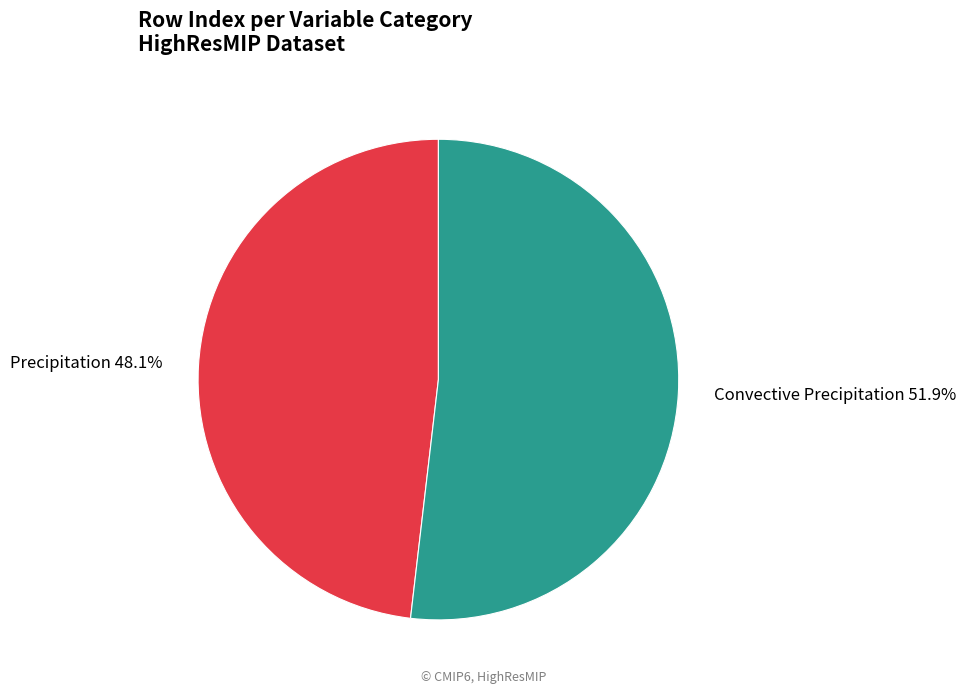

What portion of the pie excludes Precipitation?

51.9%